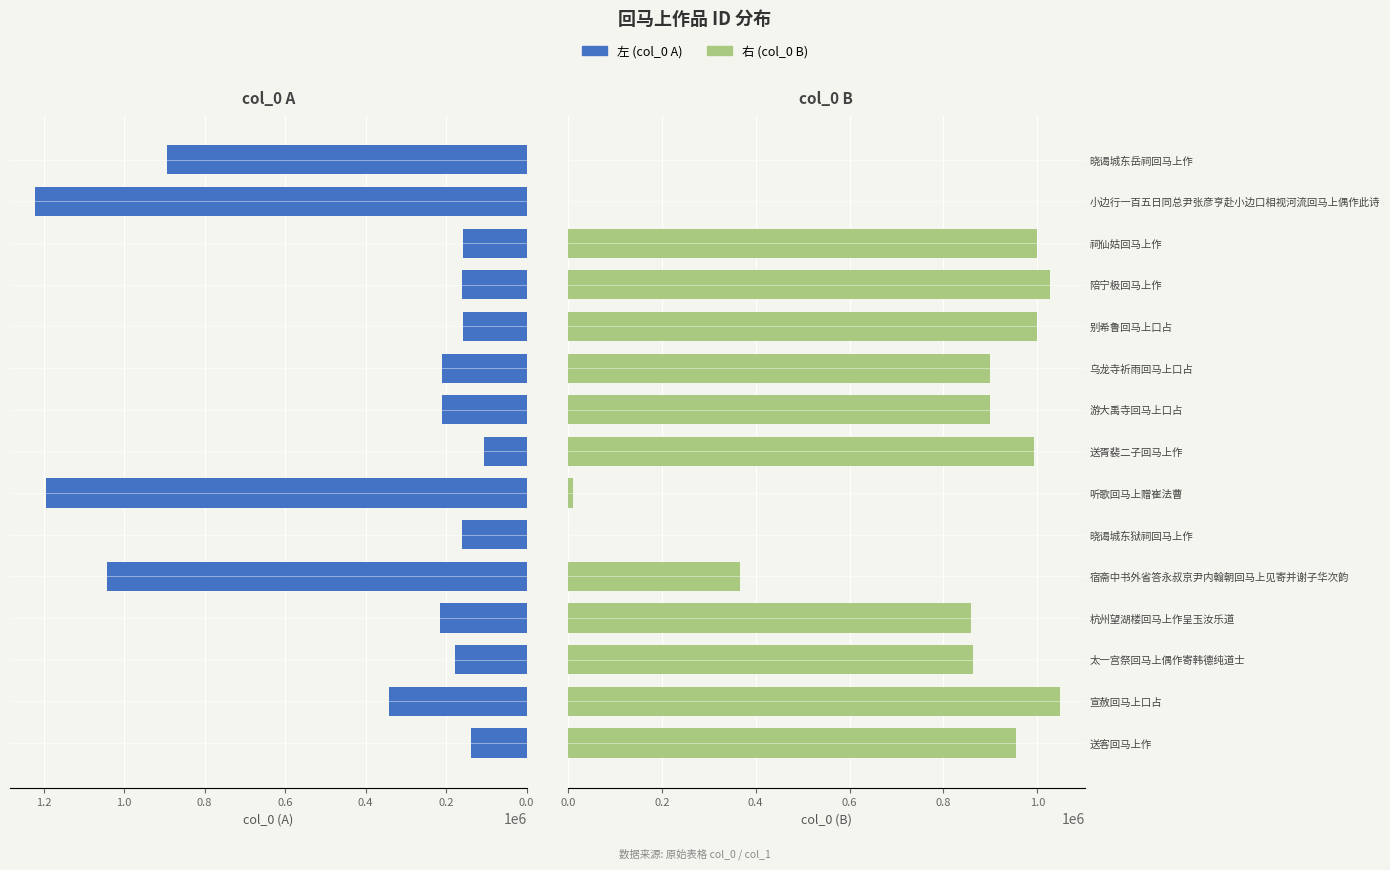

What are all the series names shown in the legend?

左 (col_0 A), 右 (col_0 B)